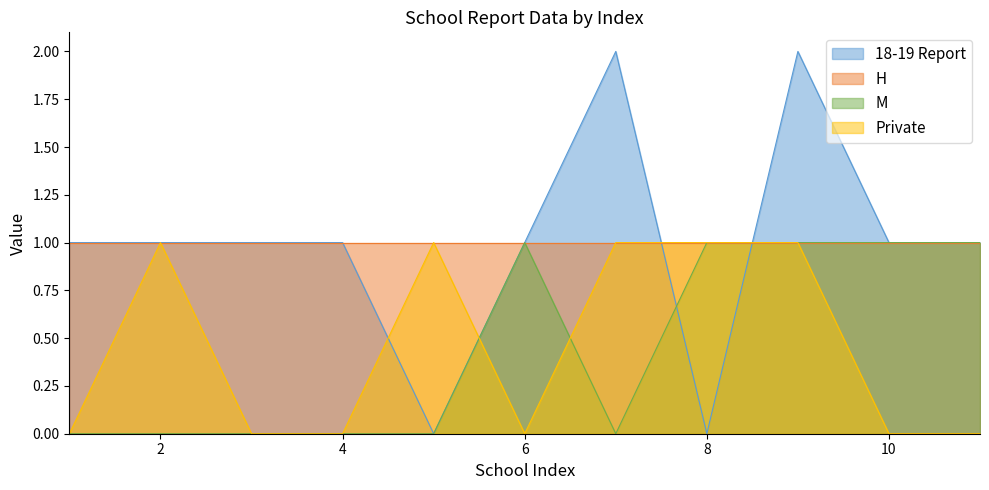

After their last crossing, which series has the higher values: 18-19 Report or M?

18-19 Report